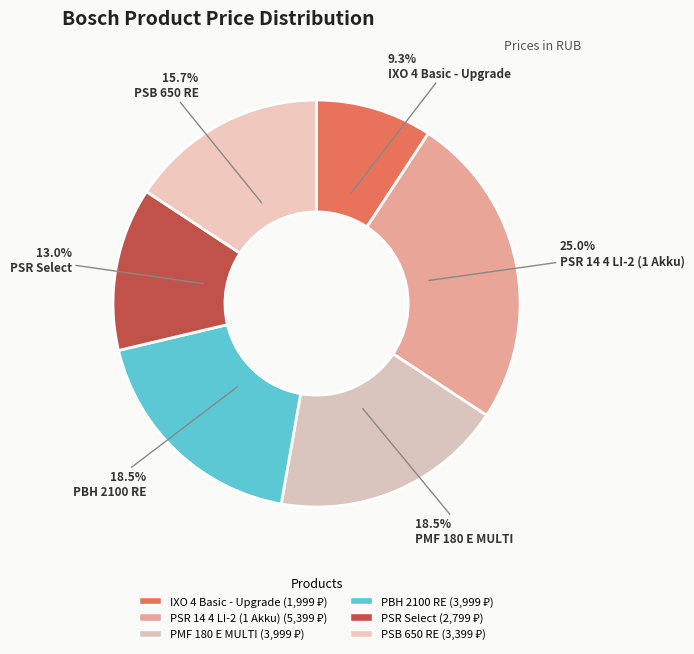

How many slices are in this pie chart?

6